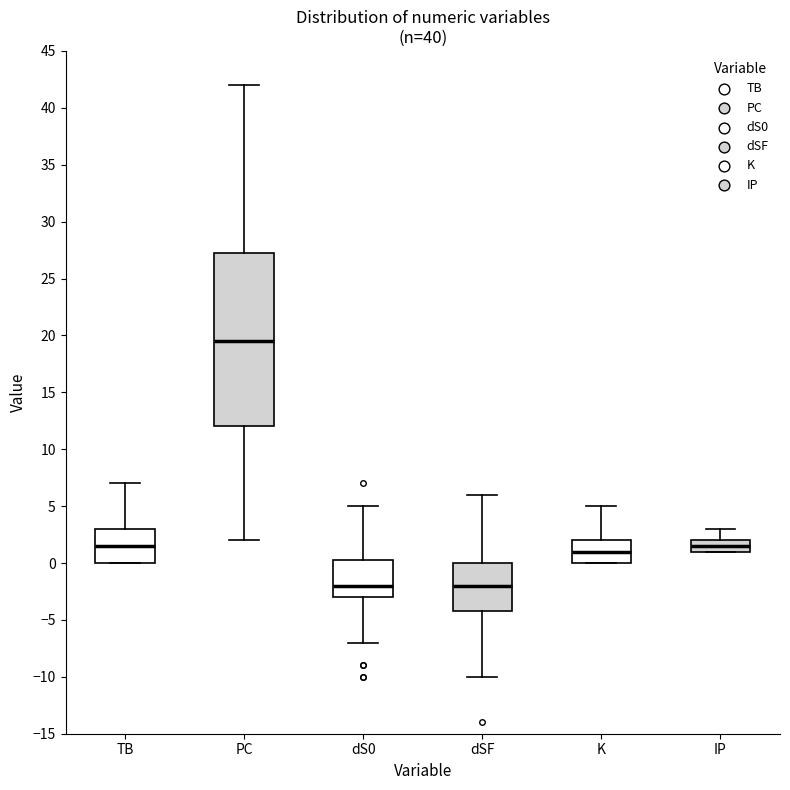

Which box's median line is the highest?

PC